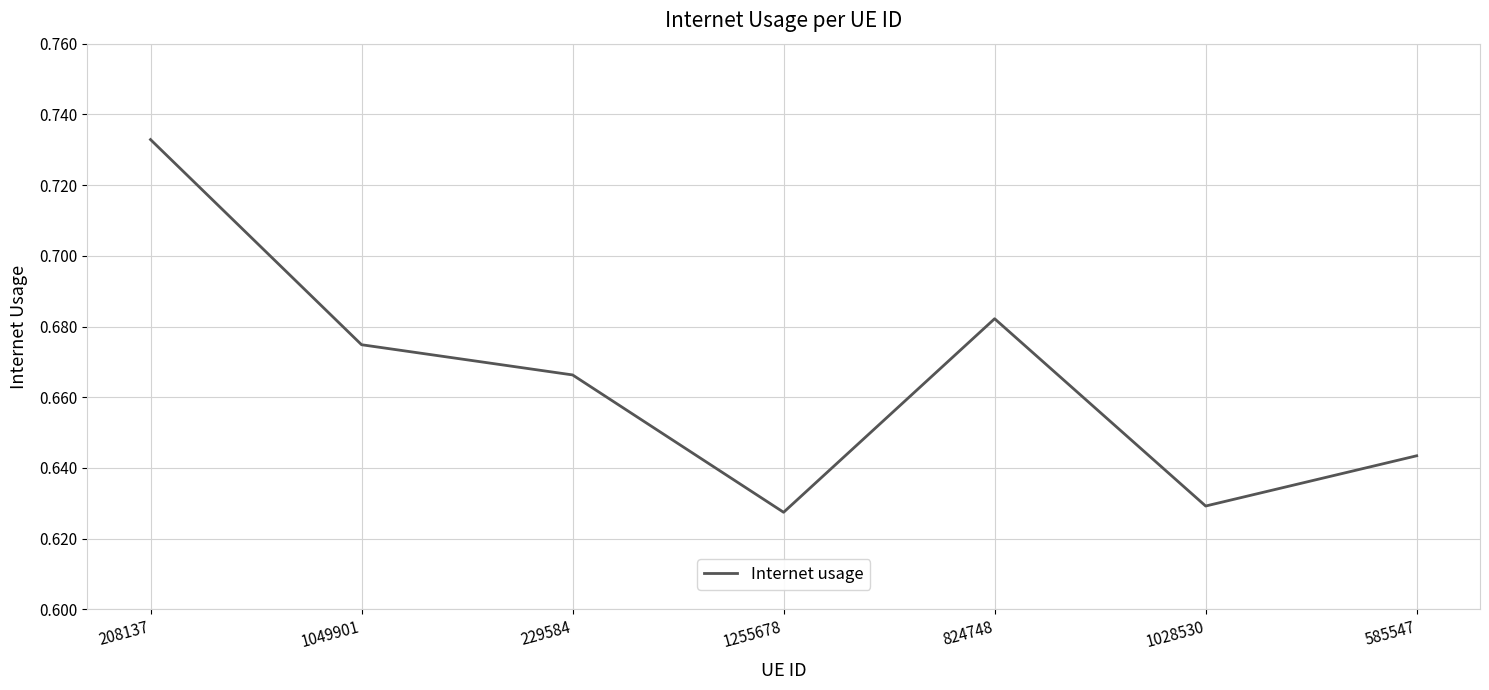

What position from the left is 1255678?

4